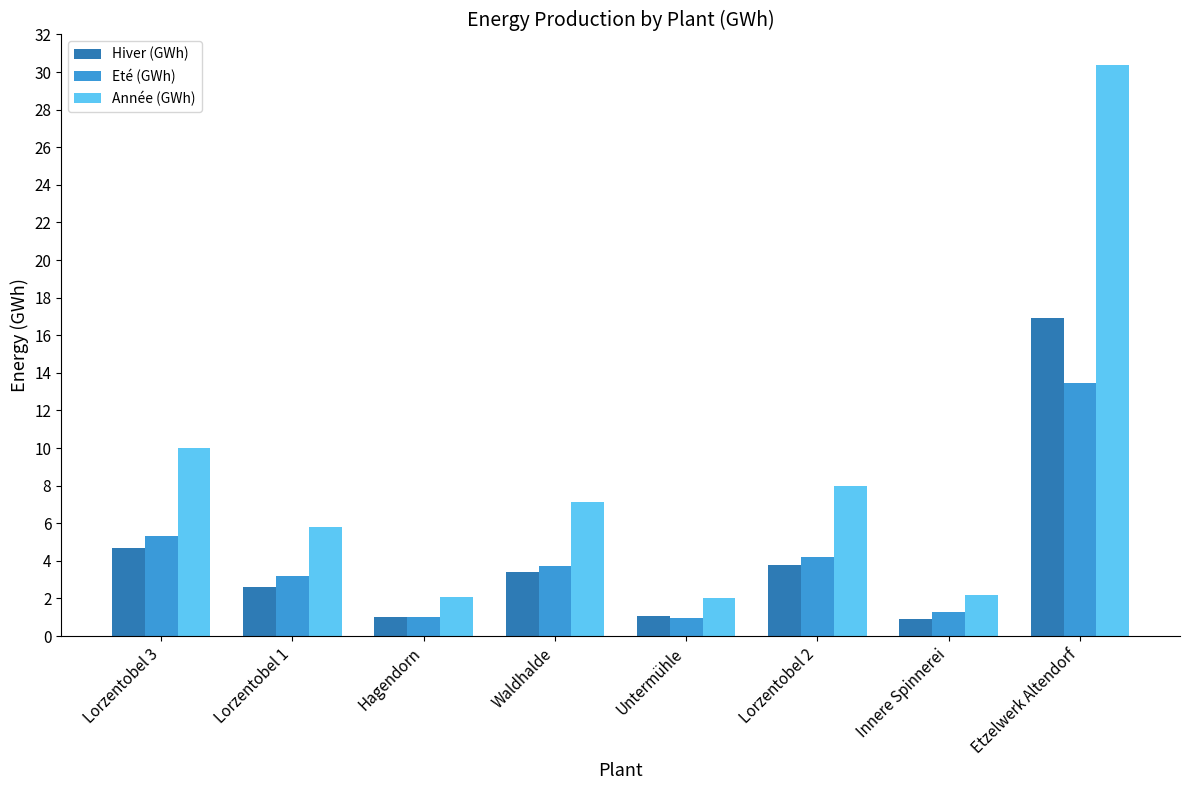

Which series has the largest range (max minus min)?

Année (GWh)